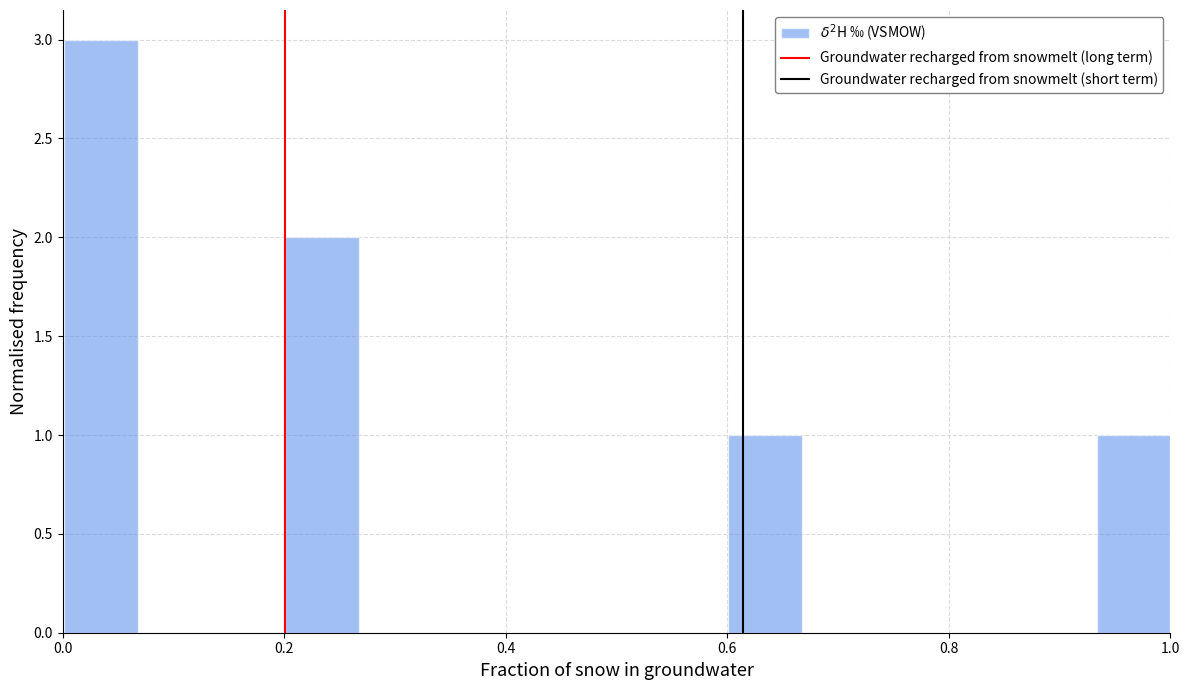

Around what value on the x-axis is the tallest bar? Give the approximate position of its centre, as read against the axis.

0.04